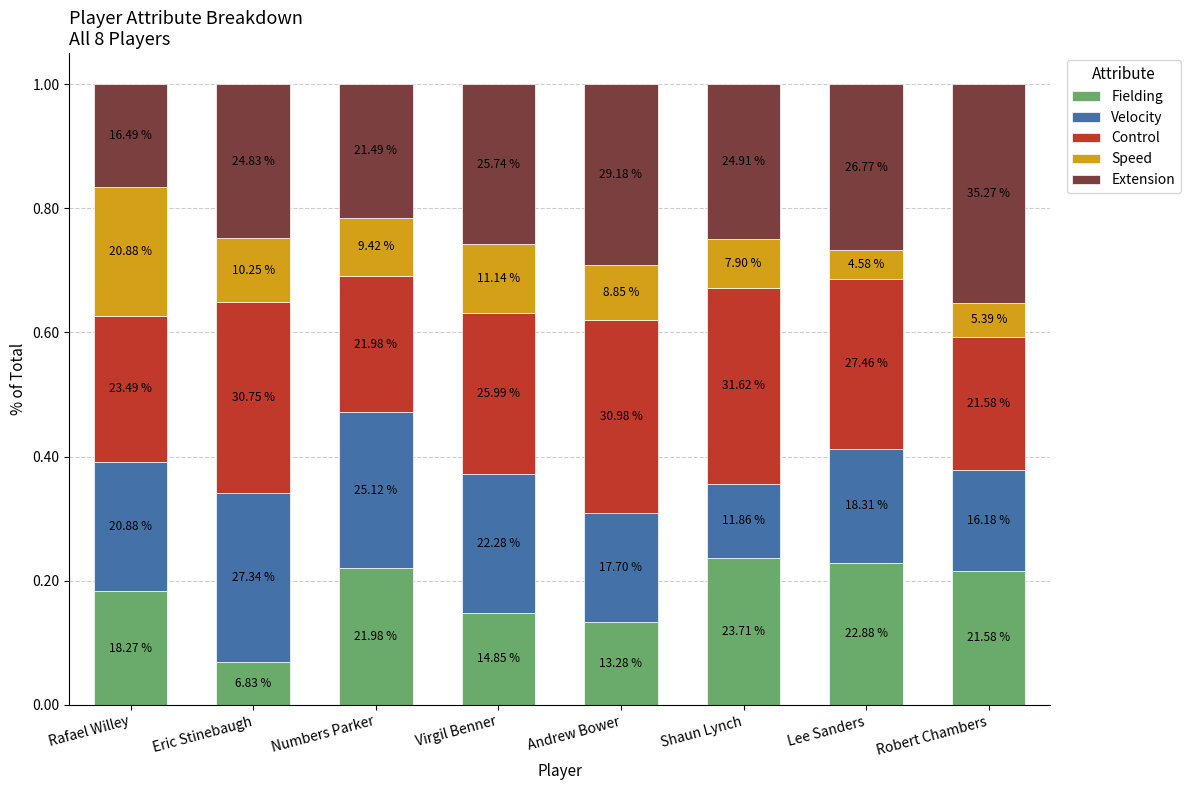

What value does the Control series have at Robert Chambers?

0.2